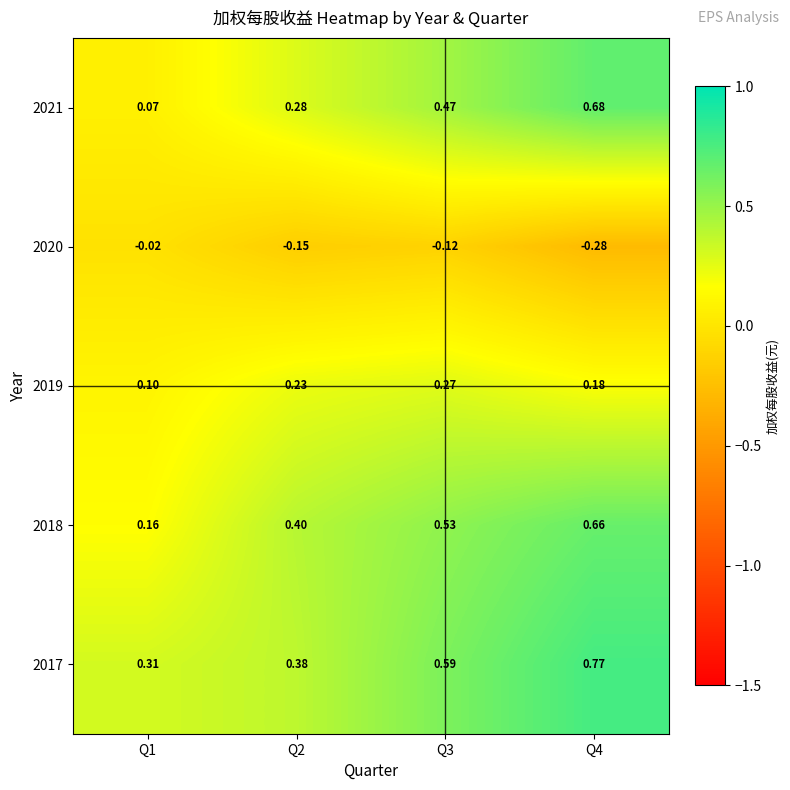

Is the value of 2018 at Q1 greater than the value of 2020 at Q1?

Yes